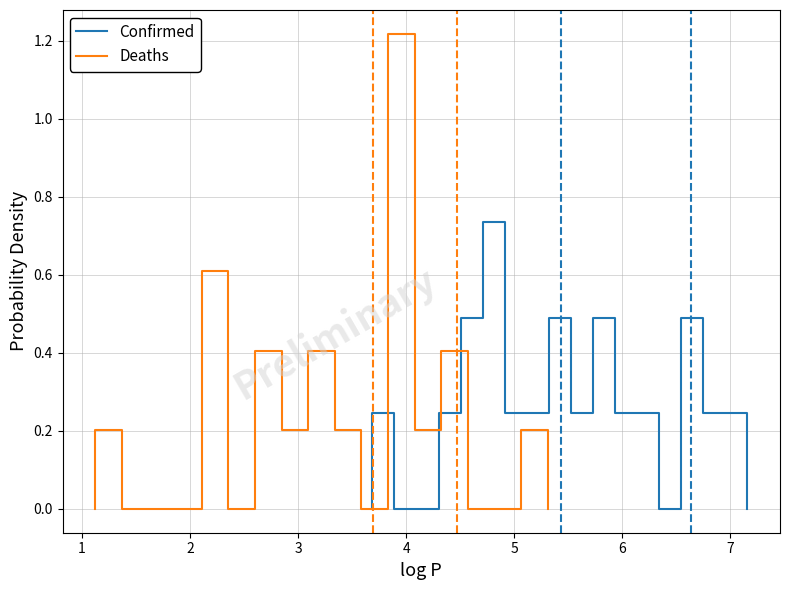

List the series in order of their peak value, highest first.

Deaths, Confirmed